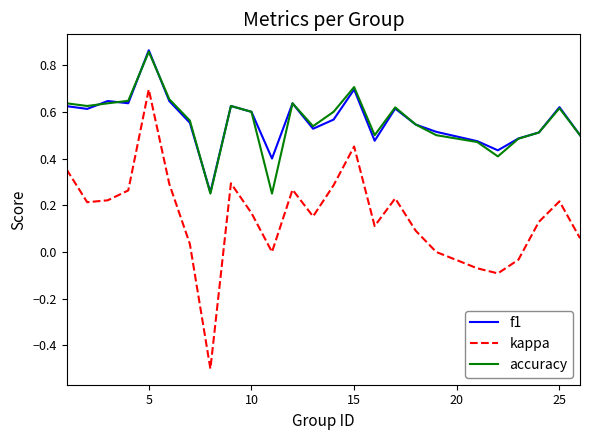

Which series has the widest spread of values?

kappa